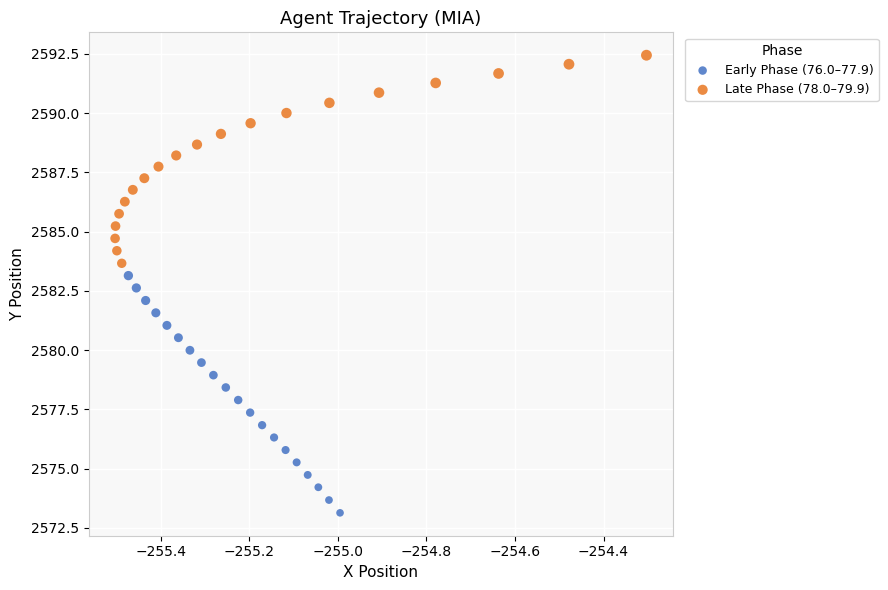

Which series contains the lowest Y value?

Early Phase (76.0–77.9)